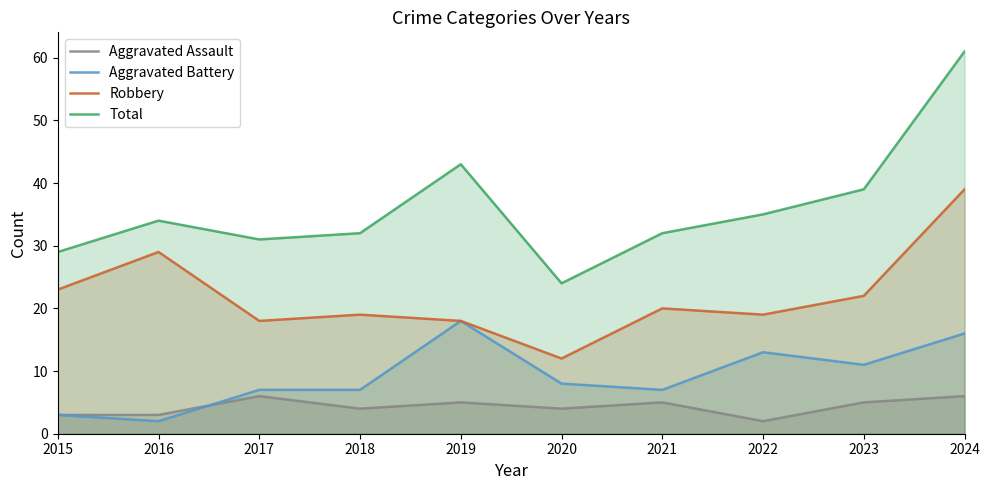

What is the minimum value for Aggravated Assault?

2